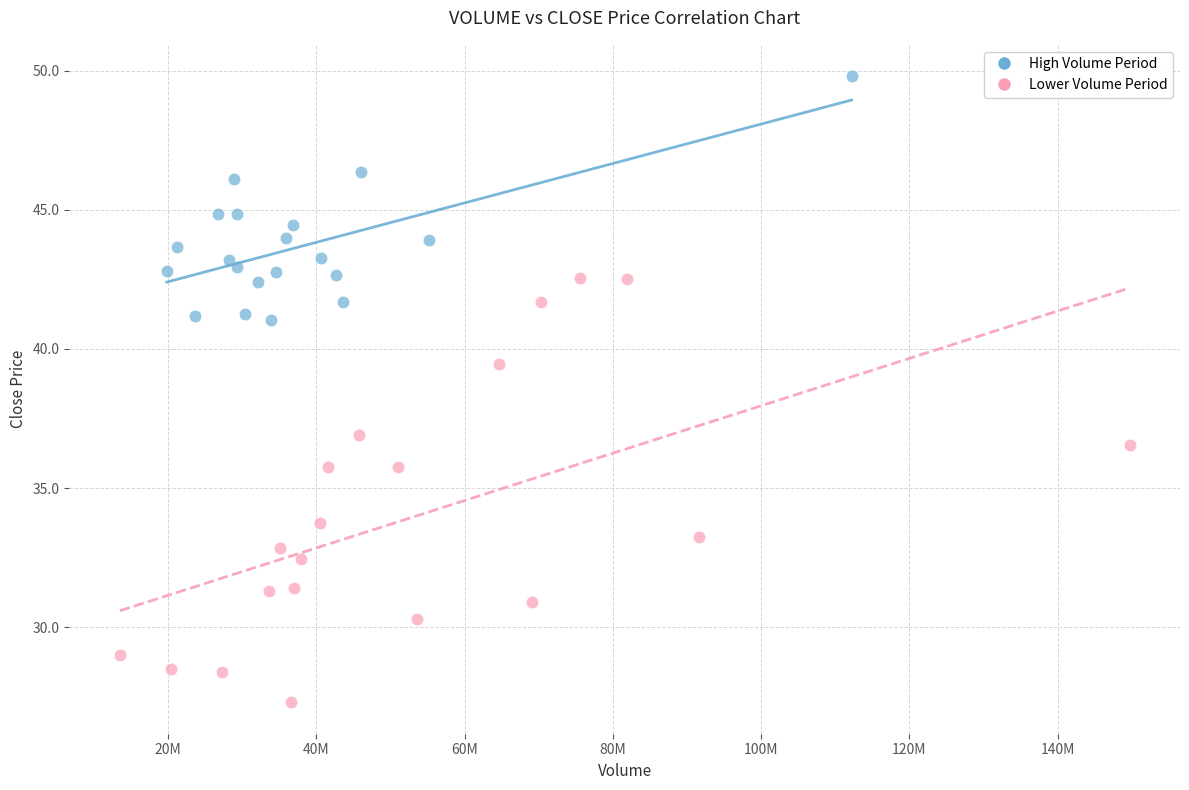

Which series contains the lowest Y value?

Lower Volume Period